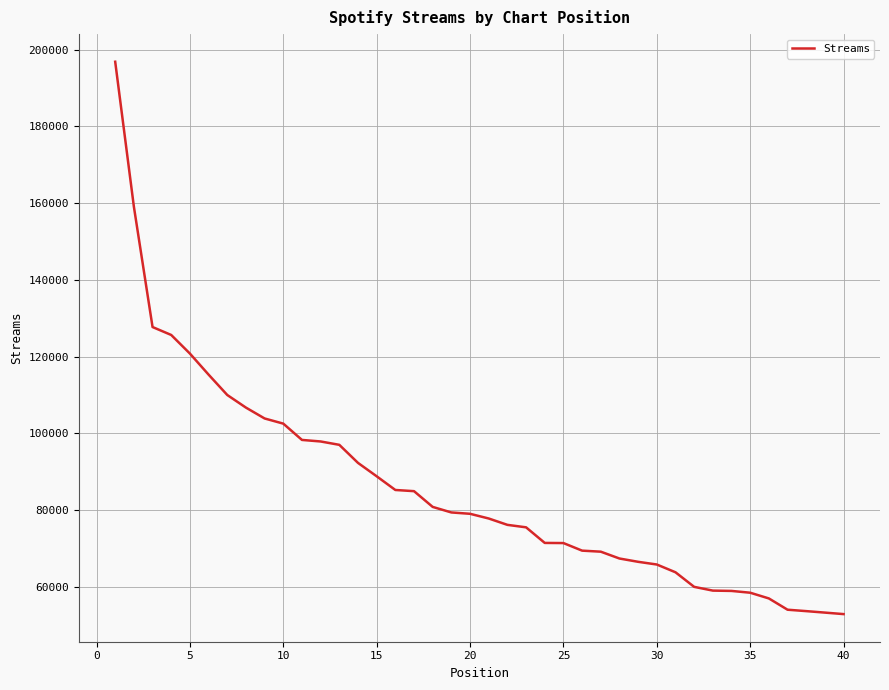

What is the maximum value shown in the chart?

196870